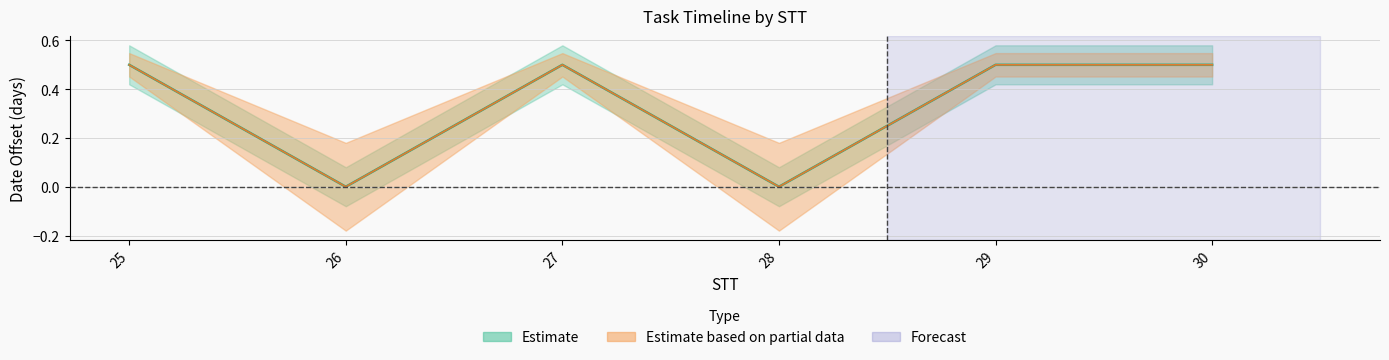

Reading right to left, what are all the values shown in this chart?

30=0.5	29=0.5	28=0.0	27=0.5	26=0.0	25=0.5